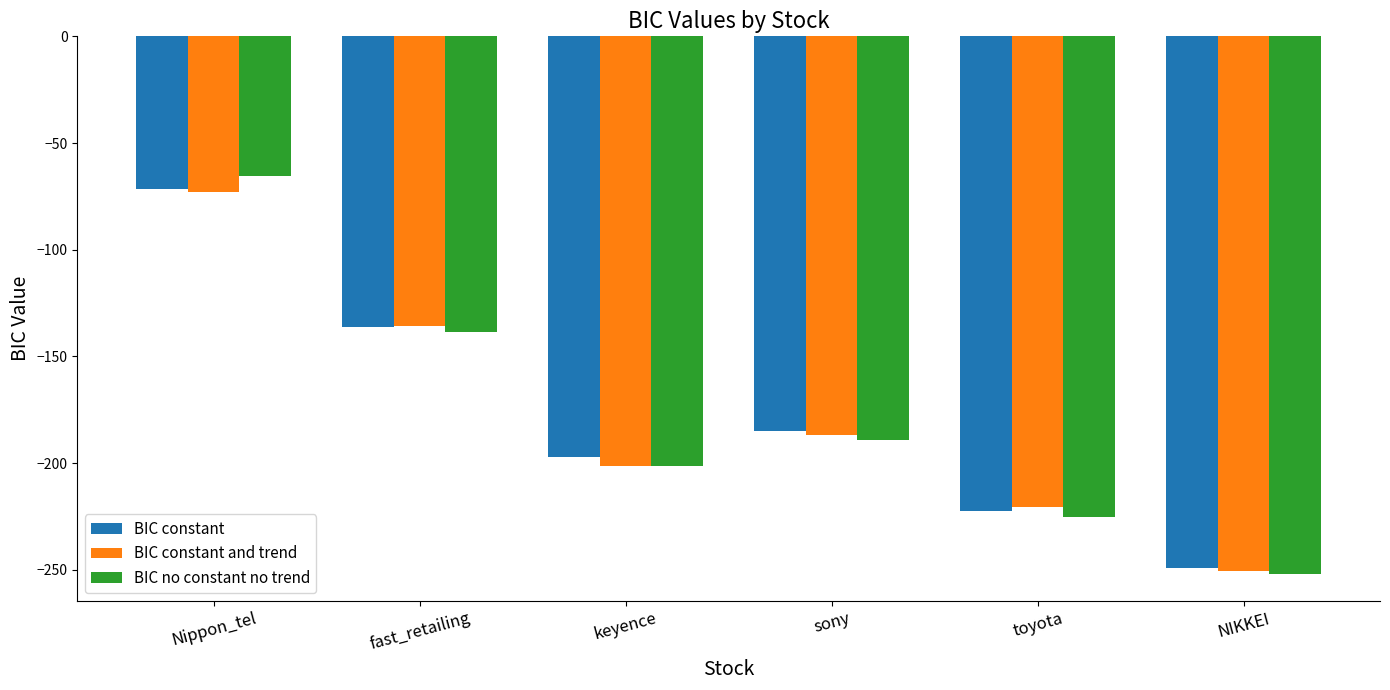

Which series has the widest spread of values?

BIC no constant no trend